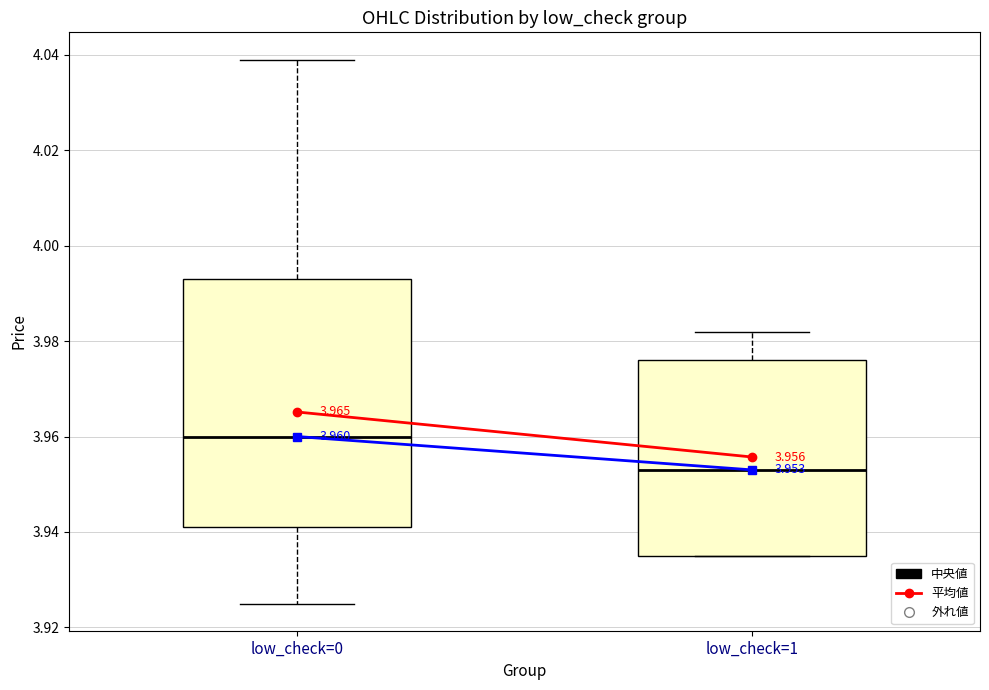

Which box's median line is the lowest?

low_check=1